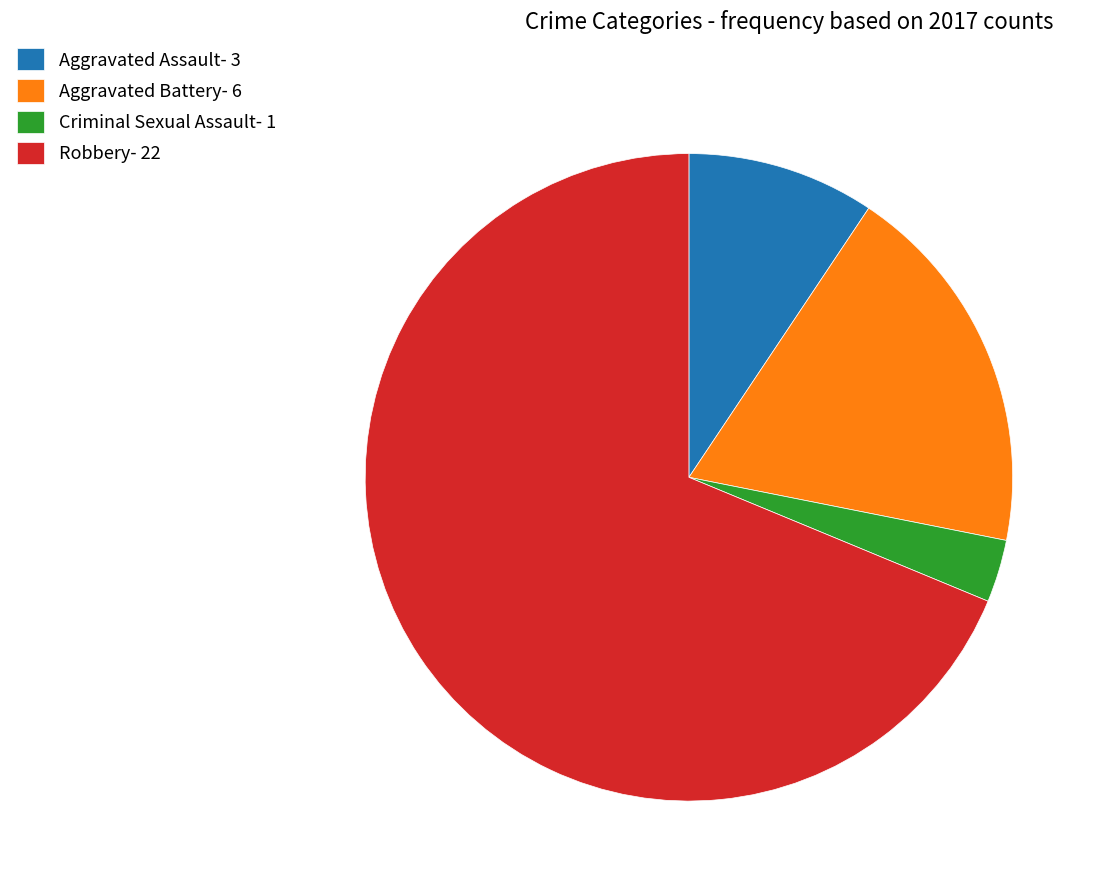

Do Criminal Sexual Assault and Aggravated Assault together represent more than half of the pie?

No